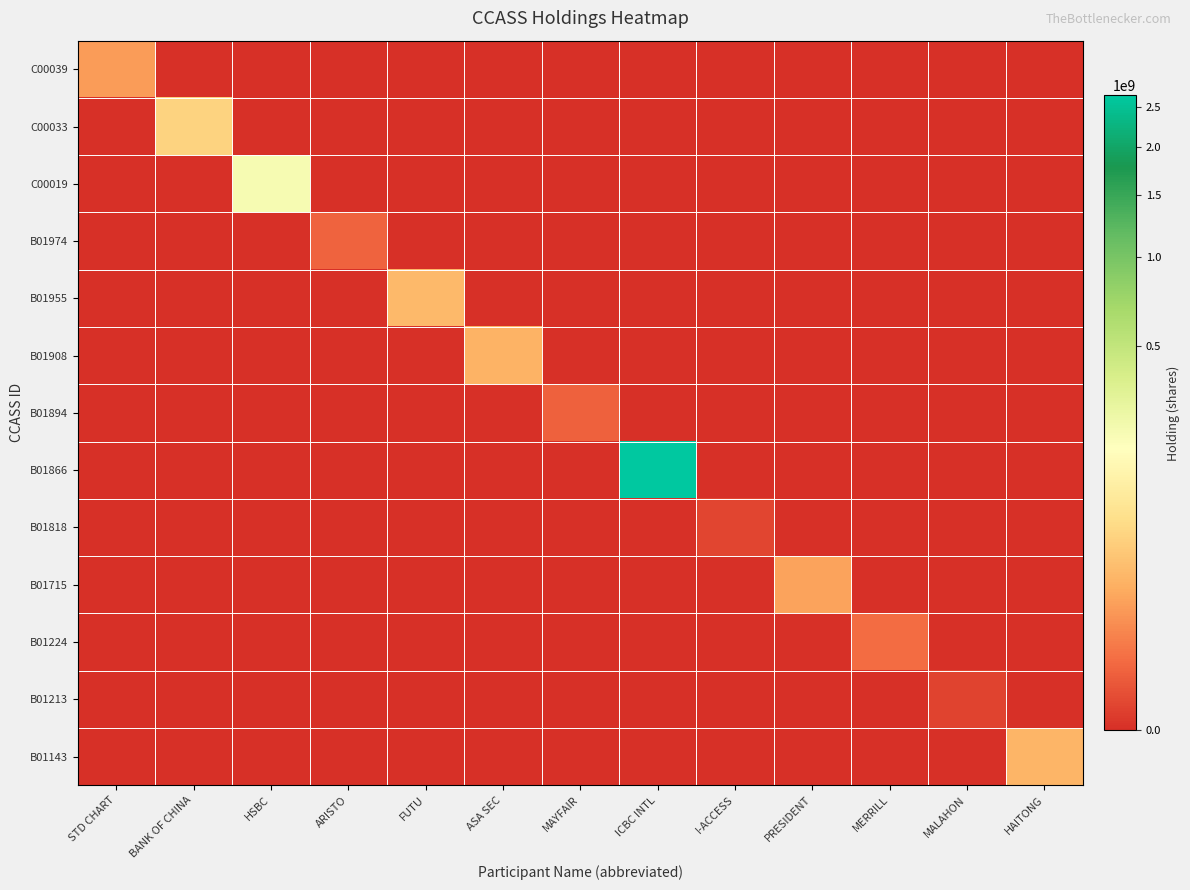

Reading left to right, what are all the values shown in this chart?

C00039: STD CHART=10983025	BANK OF CHINA=0	HSBC=0	ARISTO=0	FUTU=0	ASA SEC=0	MAYFAIR=0	ICBC INTL=0	I-ACCESS=0	PRESIDENT=0	MERRILL=0	MALAHON=0	HAITONG=0
C00033: STD CHART=0	BANK OF CHINA=52187966	HSBC=0	ARISTO=0	FUTU=0	ASA SEC=0	MAYFAIR=0	ICBC INTL=0	I-ACCESS=0	PRESIDENT=0	MERRILL=0	MALAHON=0	HAITONG=0
C00019: STD CHART=0	BANK OF CHINA=0	HSBC=216735338	ARISTO=0	FUTU=0	ASA SEC=0	MAYFAIR=0	ICBC INTL=0	I-ACCESS=0	PRESIDENT=0	MERRILL=0	MALAHON=0	HAITONG=0
B01974: STD CHART=0	BANK OF CHINA=0	HSBC=0	ARISTO=1040000	FUTU=0	ASA SEC=0	MAYFAIR=0	ICBC INTL=0	I-ACCESS=0	PRESIDENT=0	MERRILL=0	MALAHON=0	HAITONG=0
B01955: STD CHART=0	BANK OF CHINA=0	HSBC=0	ARISTO=0	FUTU=25740000	ASA SEC=0	MAYFAIR=0	ICBC INTL=0	I-ACCESS=0	PRESIDENT=0	MERRILL=0	MALAHON=0	HAITONG=0
B01908: STD CHART=0	BANK OF CHINA=0	HSBC=0	ARISTO=0	FUTU=0	ASA SEC=21236000	MAYFAIR=0	ICBC INTL=0	I-ACCESS=0	PRESIDENT=0	MERRILL=0	MALAHON=0	HAITONG=0
B01894: STD CHART=0	BANK OF CHINA=0	HSBC=0	ARISTO=0	FUTU=0	ASA SEC=0	MAYFAIR=976000	ICBC INTL=0	I-ACCESS=0	PRESIDENT=0	MERRILL=0	MALAHON=0	HAITONG=0
B01866: STD CHART=0	BANK OF CHINA=0	HSBC=0	ARISTO=0	FUTU=0	ASA SEC=0	MAYFAIR=0	ICBC INTL=2656965849	I-ACCESS=0	PRESIDENT=0	MERRILL=0	MALAHON=0	HAITONG=0
B01818: STD CHART=0	BANK OF CHINA=0	HSBC=0	ARISTO=0	FUTU=0	ASA SEC=0	MAYFAIR=0	ICBC INTL=0	I-ACCESS=58000	PRESIDENT=0	MERRILL=0	MALAHON=0	HAITONG=0
B01715: STD CHART=0	BANK OF CHINA=0	HSBC=0	ARISTO=0	FUTU=0	ASA SEC=0	MAYFAIR=0	ICBC INTL=0	I-ACCESS=0	PRESIDENT=13760000	MERRILL=0	MALAHON=0	HAITONG=0
B01224: STD CHART=0	BANK OF CHINA=0	HSBC=0	ARISTO=0	FUTU=0	ASA SEC=0	MAYFAIR=0	ICBC INTL=0	I-ACCESS=0	PRESIDENT=0	MERRILL=1726581	MALAHON=0	HAITONG=0
B01213: STD CHART=0	BANK OF CHINA=0	HSBC=0	ARISTO=0	FUTU=0	ASA SEC=0	MAYFAIR=0	ICBC INTL=0	I-ACCESS=0	PRESIDENT=0	MERRILL=0	MALAHON=40000	HAITONG=0
B01143: STD CHART=0	BANK OF CHINA=0	HSBC=0	ARISTO=0	FUTU=0	ASA SEC=0	MAYFAIR=0	ICBC INTL=0	I-ACCESS=0	PRESIDENT=0	MERRILL=0	MALAHON=0	HAITONG=22379184